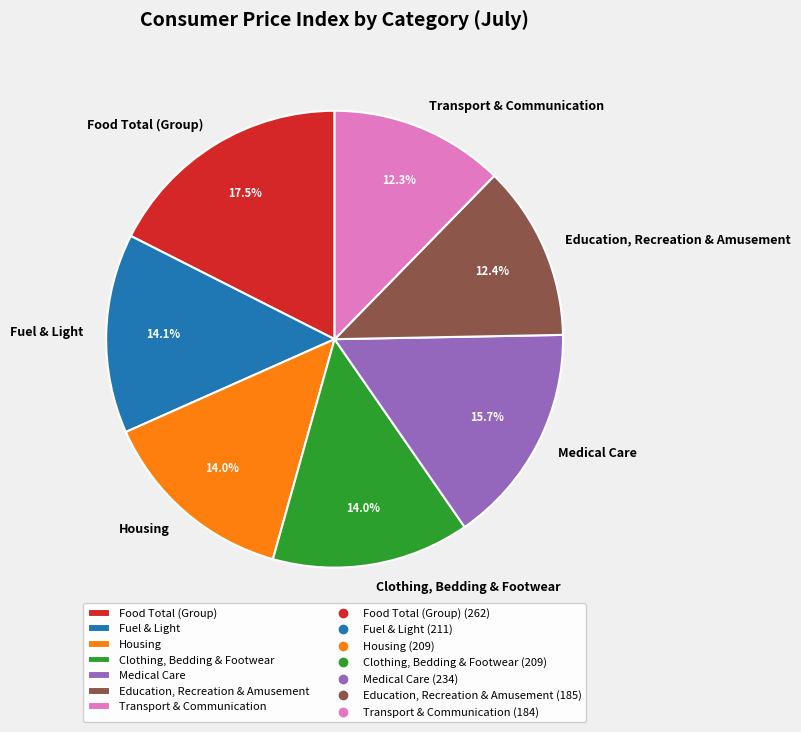

How many slices are in this pie chart?

7